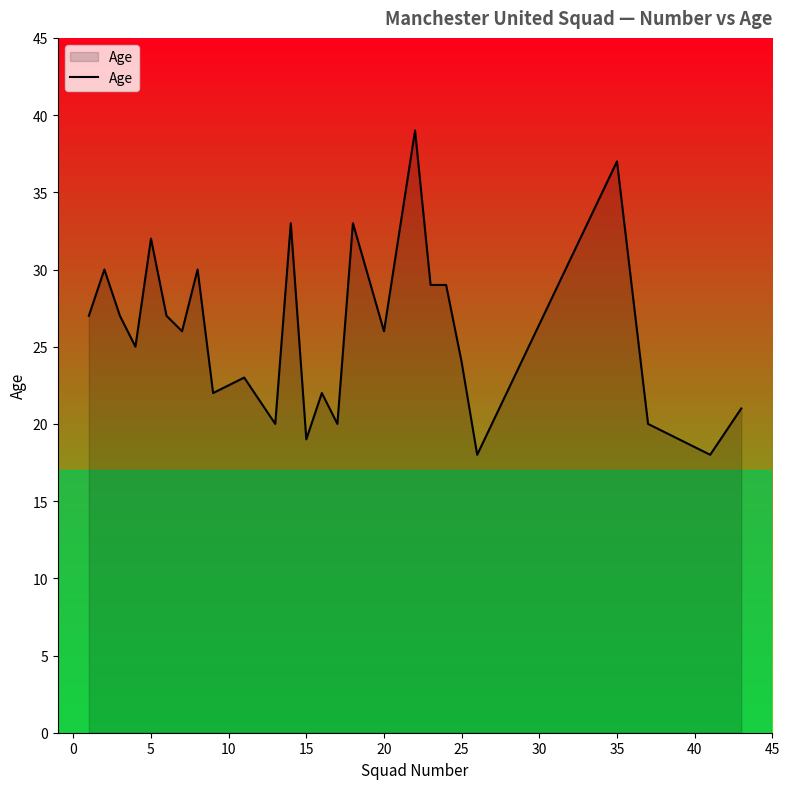

What is the greatest value displayed?

39